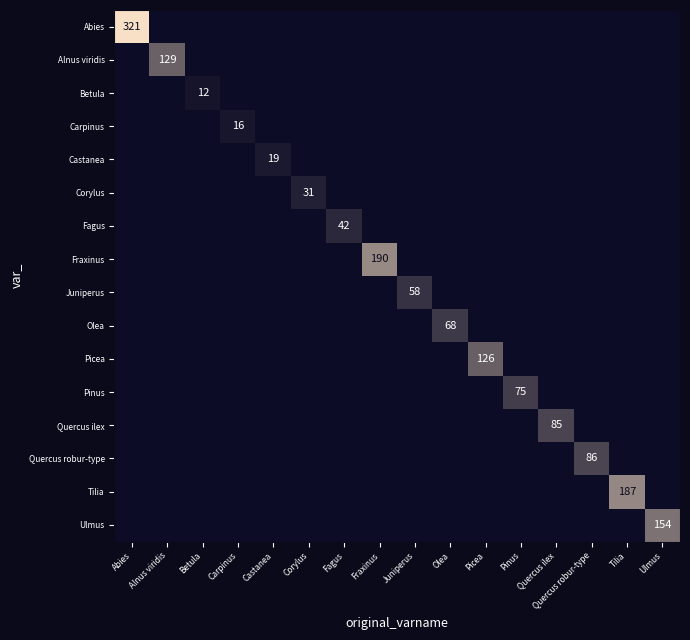

True or false: Pinus has a value of 75 at Pinus.

True